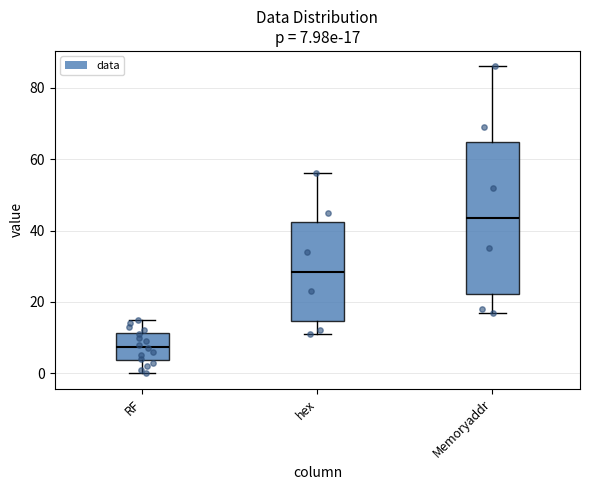

Which box's median line is the highest?

Memoryaddr